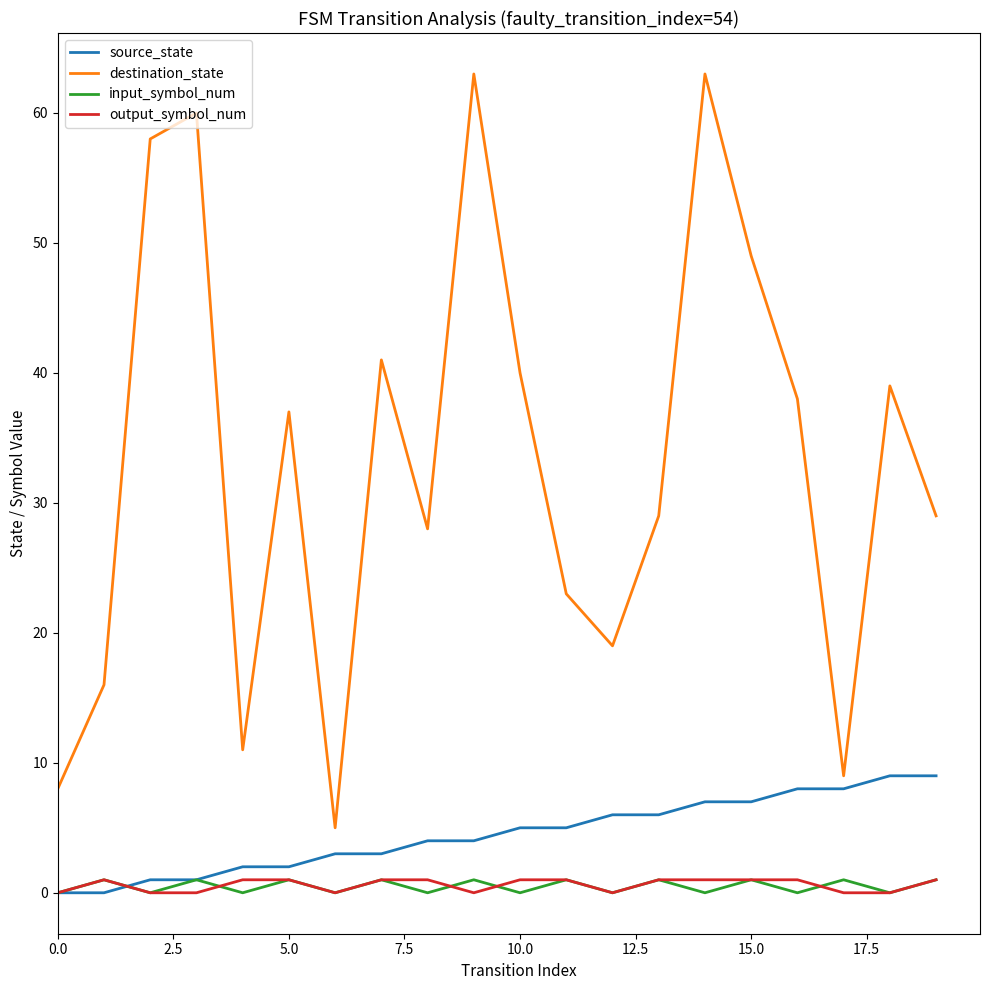

What is the maximum value for source_state?

9